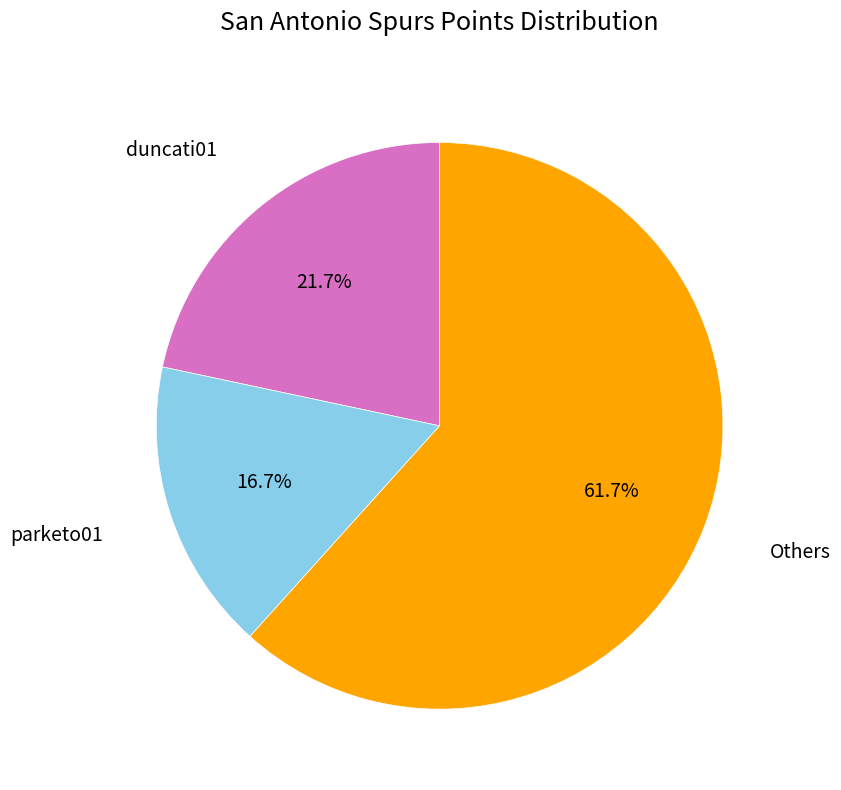

Is there a majority slice in this chart?

Yes